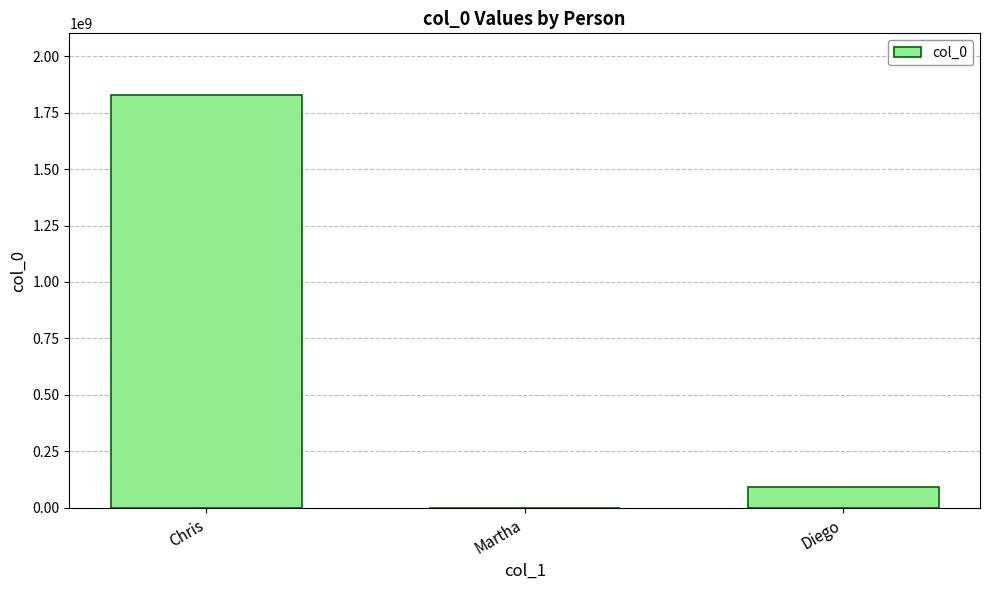

The value at Chris is 1827368123. True or false?

True